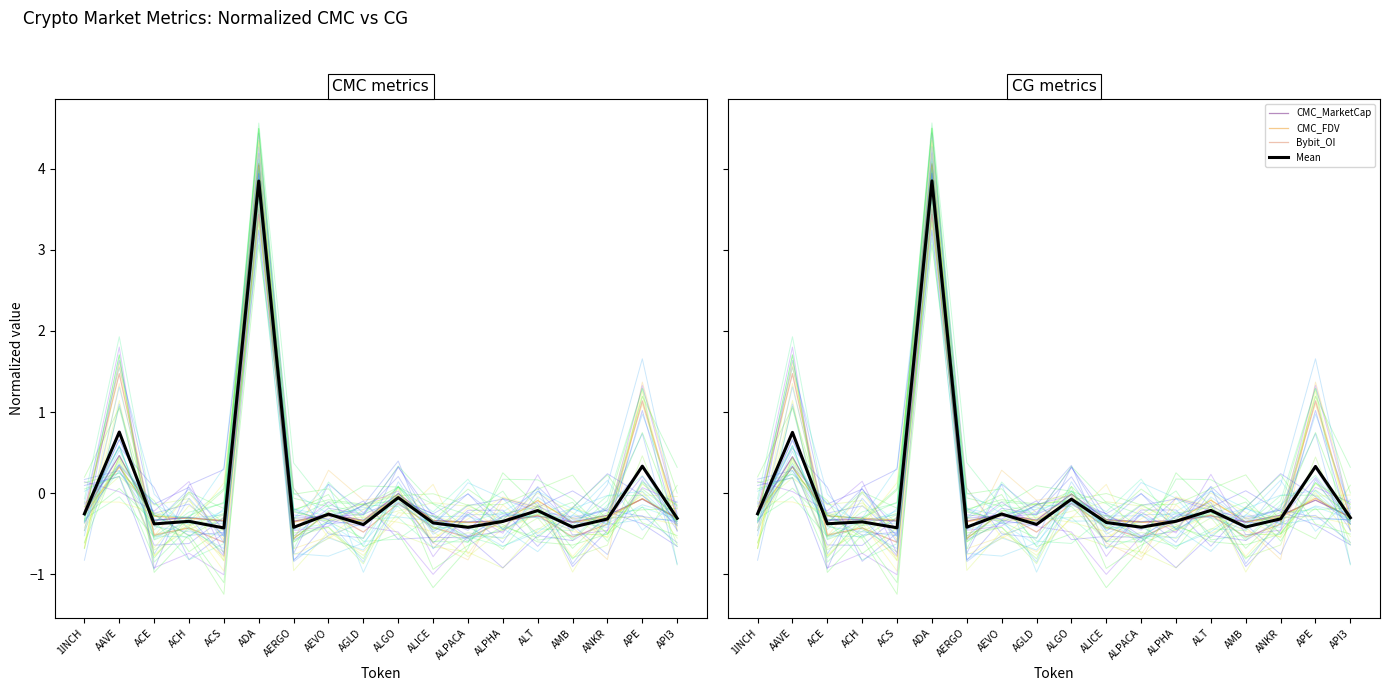

What is the approximate value of Mean at ALPHA?

-0.3